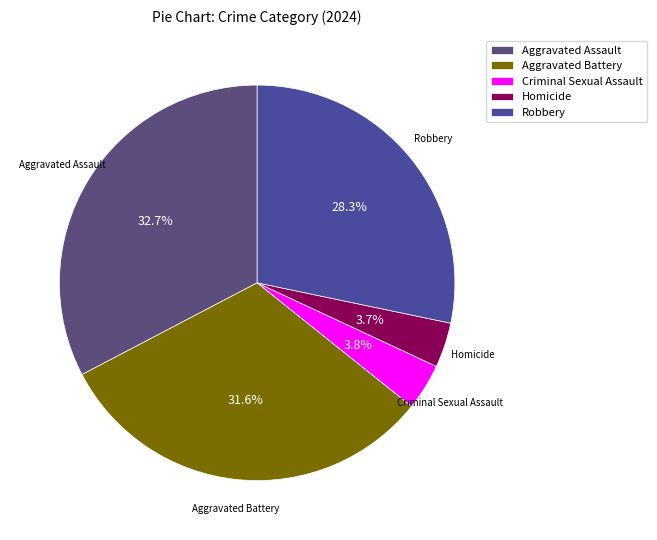

To the nearest percent, what portion does Robbery represent?

28%